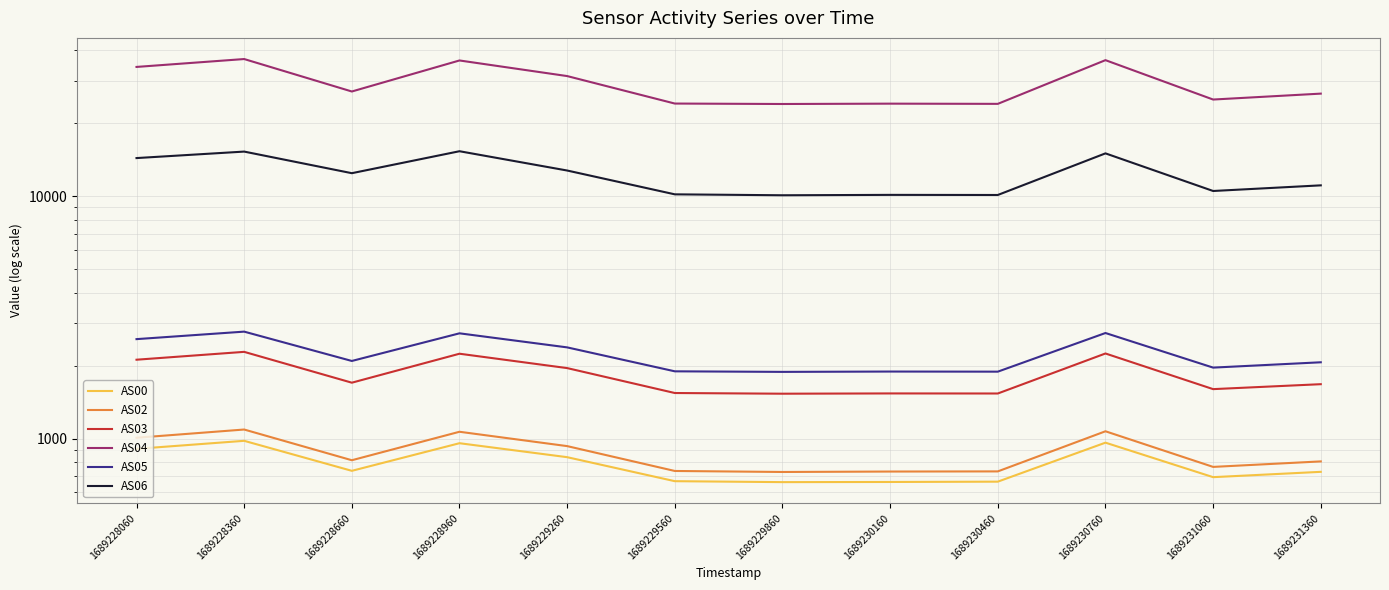

Reading left to right, extract all data points from this chart.

AS00: 908	980	737	958	839	668	662	663	665	963	694	730
AS02: 1009	1091	815	1068	932	736	729	732	733	1073	765	806
AS03: 2117	2281	1702	2241	1955	1543	1533	1537	1536	2246	1601	1678
AS04: 34135	36789	27032	36294	31296	24108	24006	24085	24038	36405	25045	26492
AS05: 2574	2764	2092	2720	2380	1896	1886	1892	1890	2728	1964	2066
AS06: 14365	15278	12444	15330	12764	10180	10091	10128	10118	15022	10509	11087